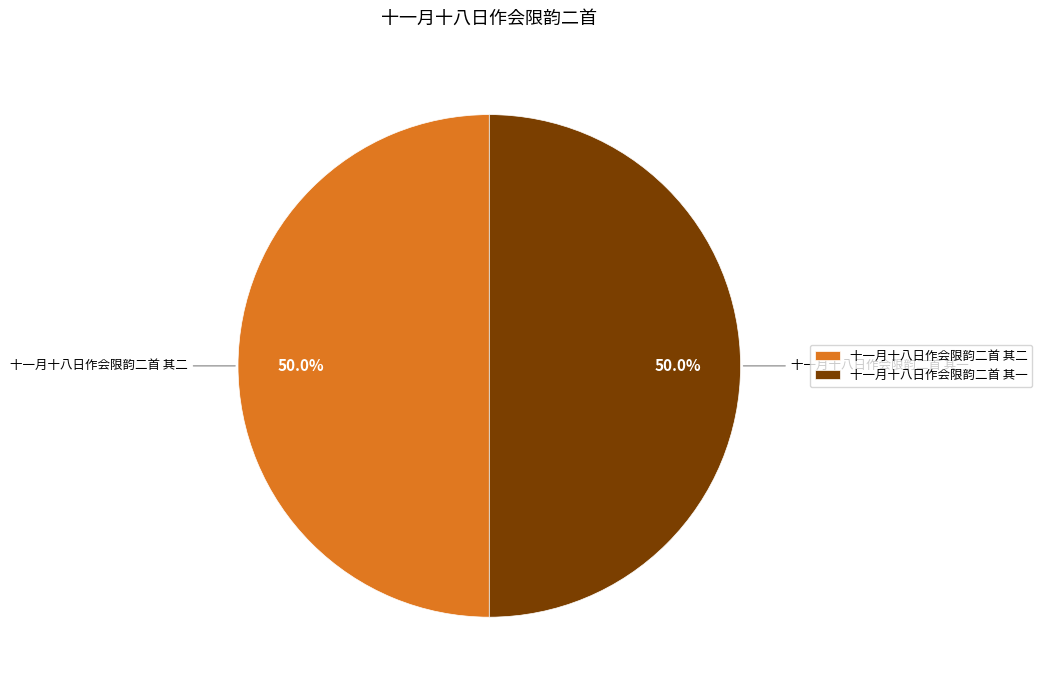

What is the ratio of the value at 十一月十八日作会限韵二首 其二 to the value at 十一月十八日作会限韵二首 其一?

1.0